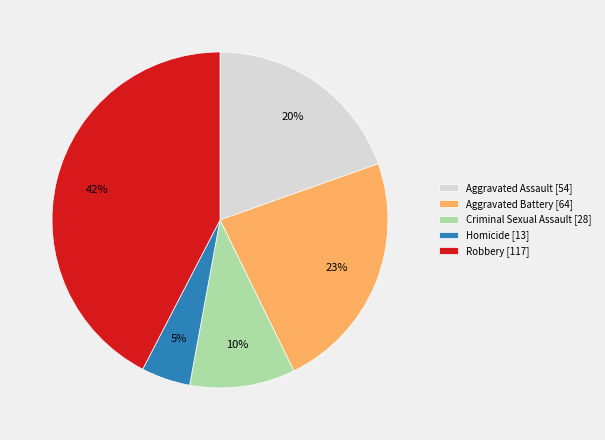

The Homicide slice represents 15% of the pie. True or false?

False